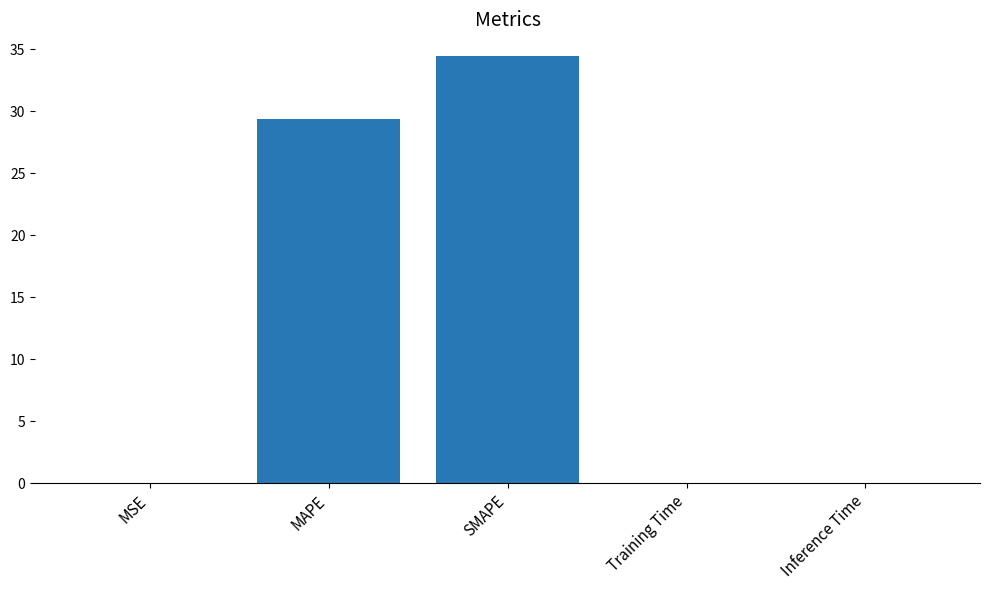

What is the sum of the values at MAPE and MSE?

29.4